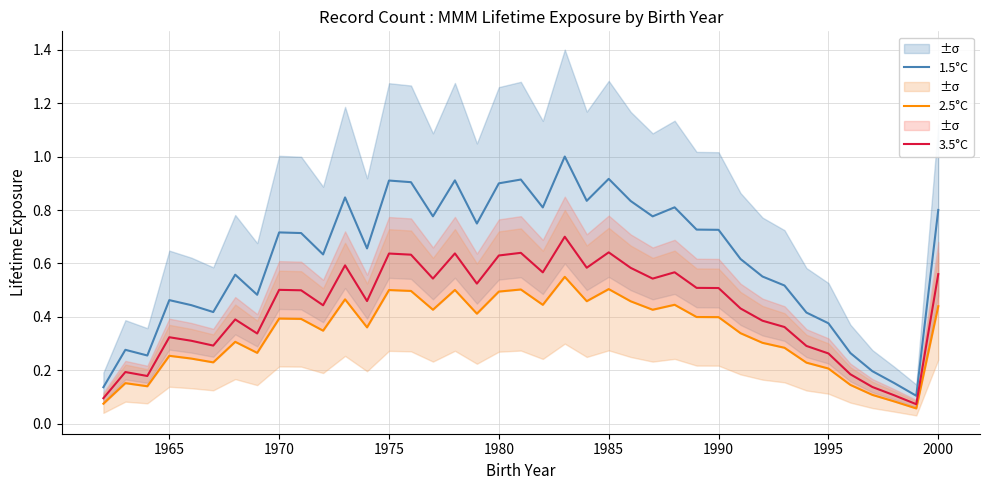

True or false: 1.5°C and 3.5°C intersect in this chart.

False